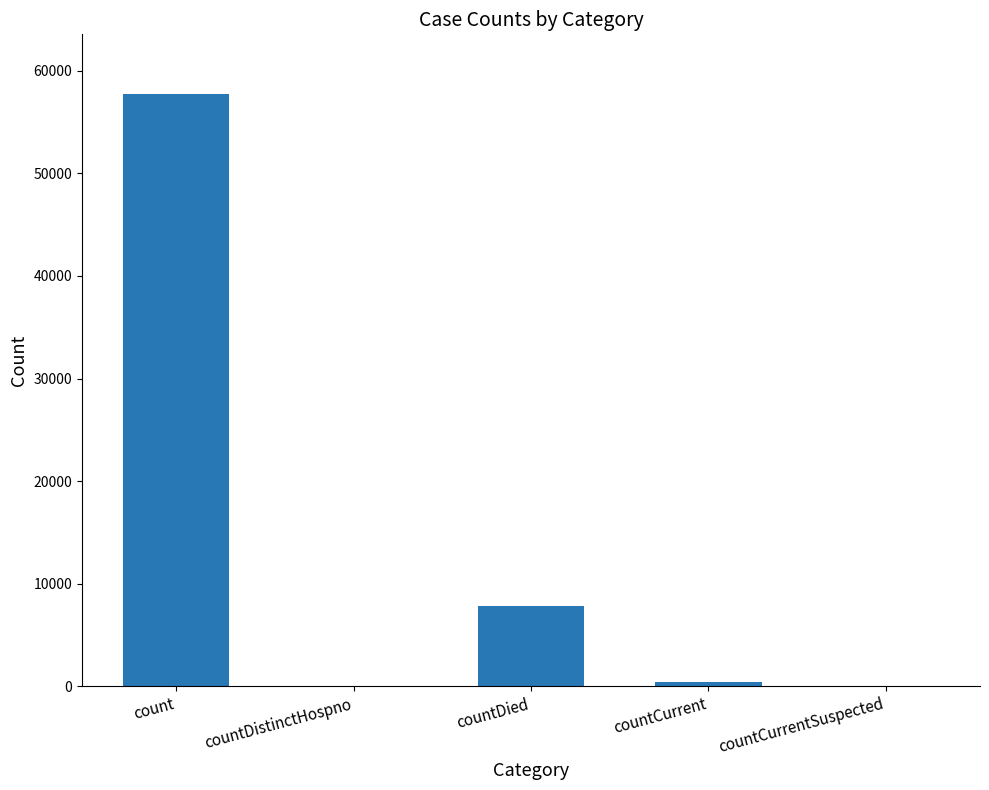

Where is the data nearest to the value 28890?

countDied